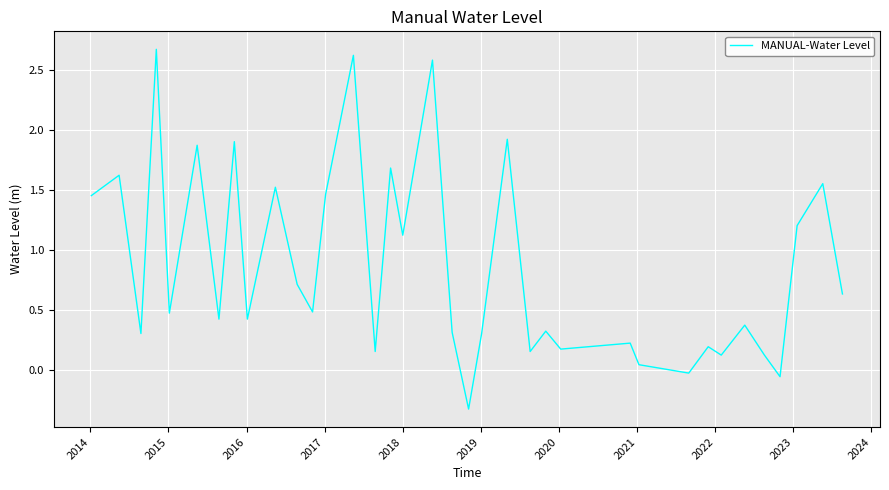

What is the smallest value displayed?

-0.3